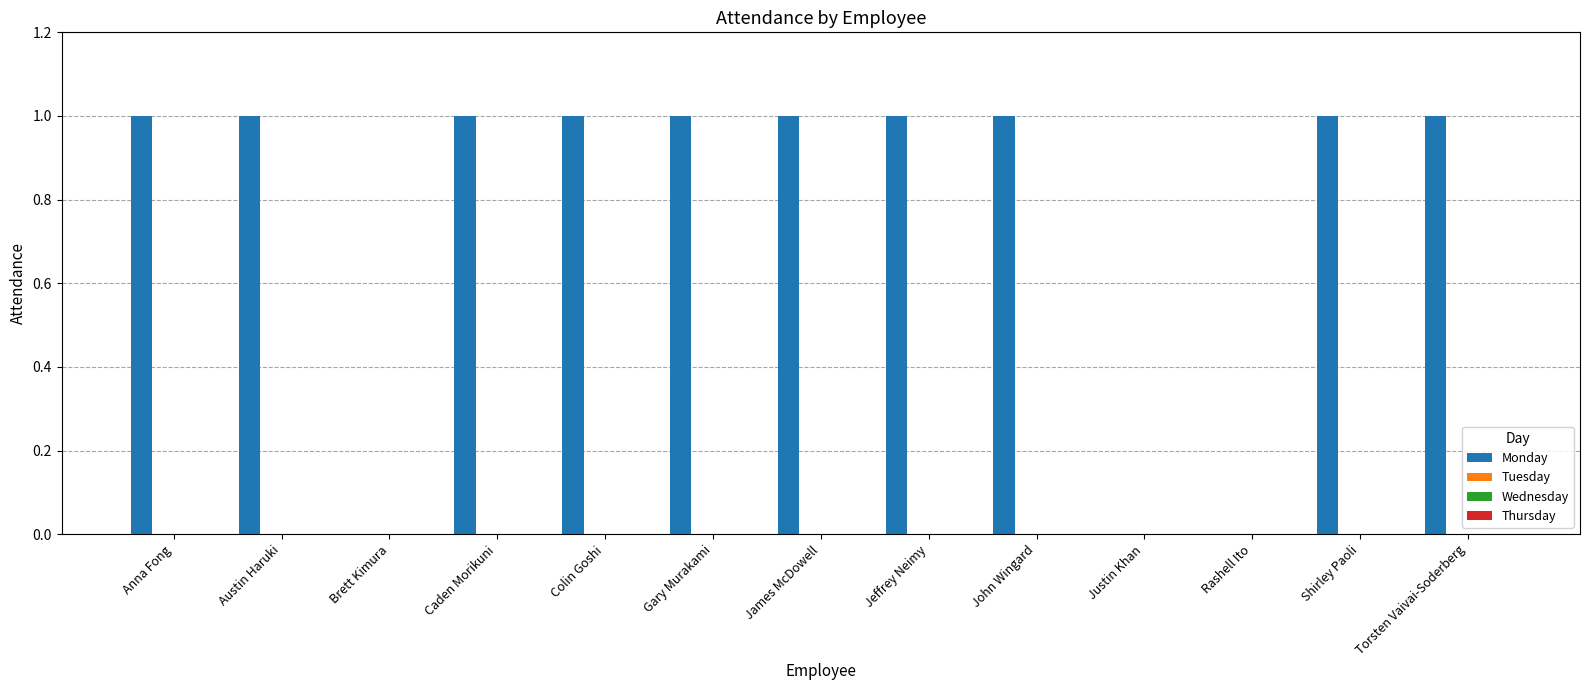

What is the sum of all values?

10